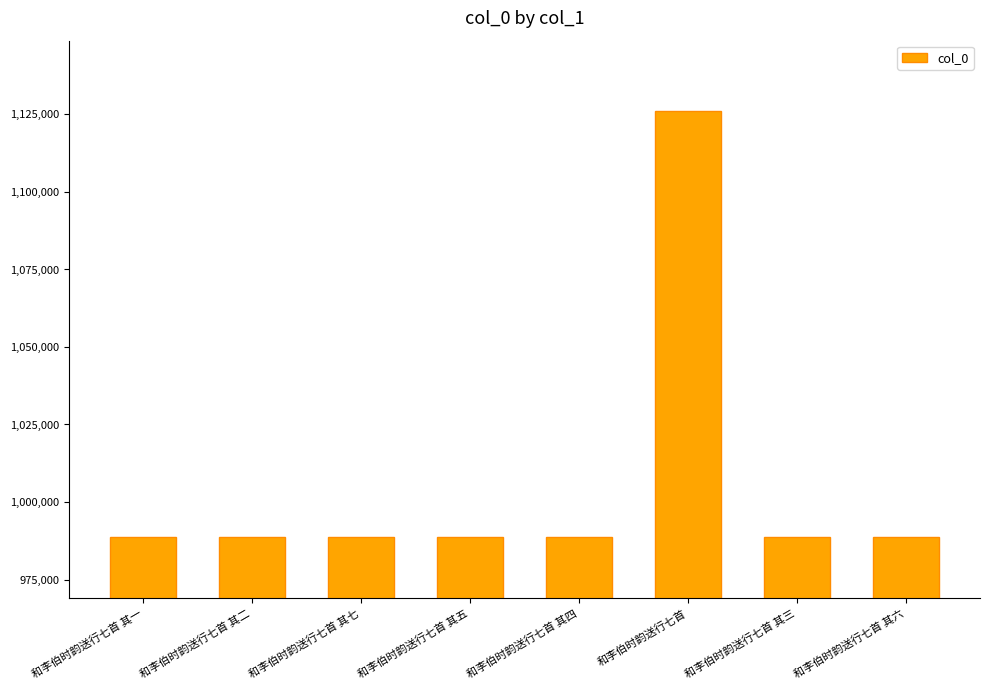

What is the difference between the values at 和李伯时韵送行七首 and 和李伯时韵送行七首 其四?

137601